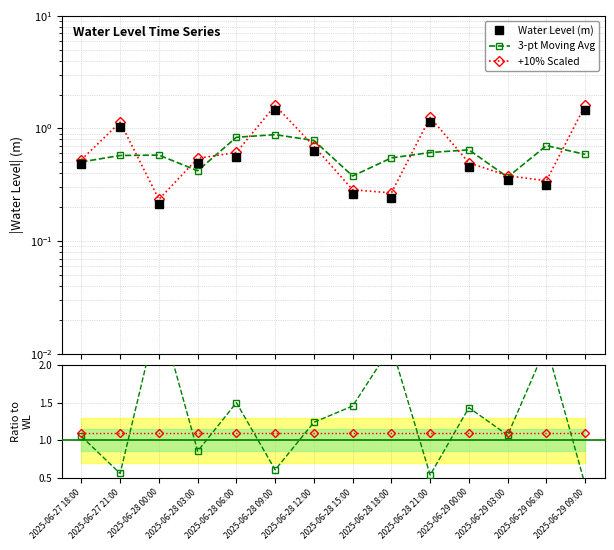

After their last crossing, which series has the higher values: +10% Scaled or 3-pt Moving Avg?

+10% Scaled